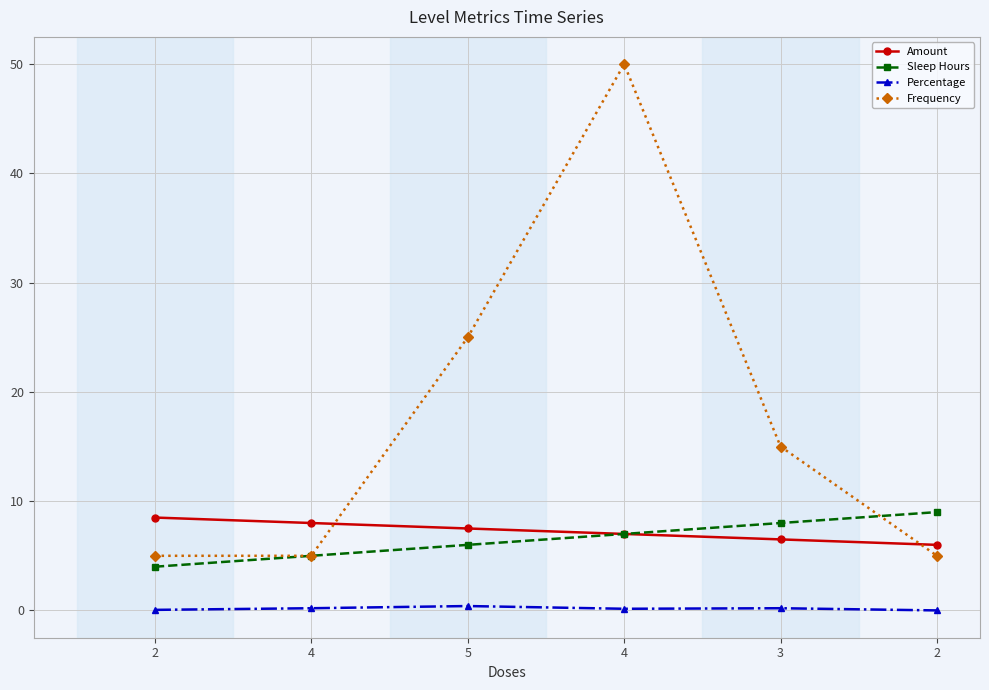

What is the difference between the maximum and minimum values in the Percentage series?

0.4